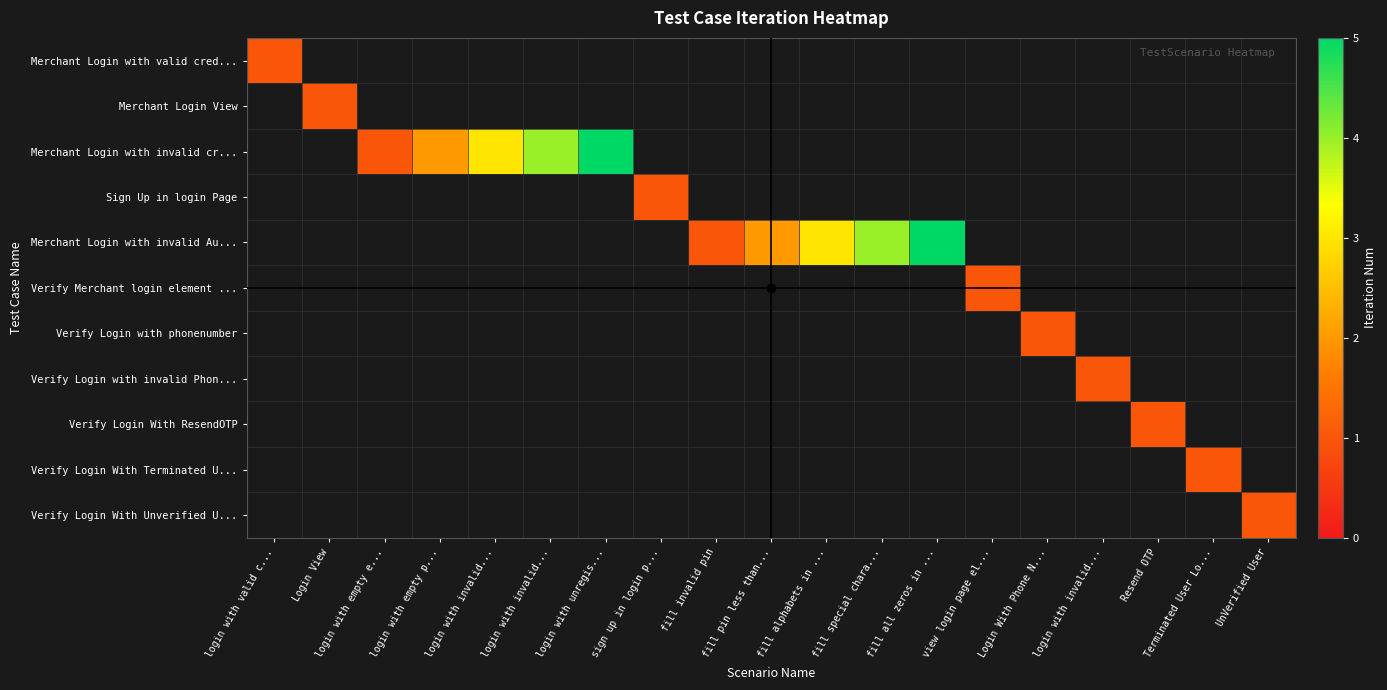

Reading right to left, list all the values displayed in this chart.

Merchant Login with valid cred...: UnVerified User=0	Terminated User Lo...=0	Resend OTP=0	login with invalid...=0	Login With Phone N...=0	view login page el...=0	fill all zeros in ...=0	fill special chara...=0	fill alphabets in ...=0	fill pin less than...=0	fill invalid pin=0	sign up in login p...=0	login with unregis...=0	login with invalid...=0	login with invalid...=0	login with empty p...=0	login with empty e...=0	Login View=0	login with valid c...=1
Merchant Login View: UnVerified User=0	Terminated User Lo...=0	Resend OTP=0	login with invalid...=0	Login With Phone N...=0	view login page el...=0	fill all zeros in ...=0	fill special chara...=0	fill alphabets in ...=0	fill pin less than...=0	fill invalid pin=0	sign up in login p...=0	login with unregis...=0	login with invalid...=0	login with invalid...=0	login with empty p...=0	login with empty e...=0	Login View=1	login with valid c...=0
Merchant Login with invalid cr...: UnVerified User=0	Terminated User Lo...=0	Resend OTP=0	login with invalid...=0	Login With Phone N...=0	view login page el...=0	fill all zeros in ...=0	fill special chara...=0	fill alphabets in ...=0	fill pin less than...=0	fill invalid pin=0	sign up in login p...=0	login with unregis...=5	login with invalid...=4	login with invalid...=3	login with empty p...=2	login with empty e...=1	Login View=0	login with valid c...=0
Sign Up in login Page: UnVerified User=0	Terminated User Lo...=0	Resend OTP=0	login with invalid...=0	Login With Phone N...=0	view login page el...=0	fill all zeros in ...=0	fill special chara...=0	fill alphabets in ...=0	fill pin less than...=0	fill invalid pin=0	sign up in login p...=1	login with unregis...=0	login with invalid...=0	login with invalid...=0	login with empty p...=0	login with empty e...=0	Login View=0	login with valid c...=0
Merchant Login with invalid Au...: UnVerified User=0	Terminated User Lo...=0	Resend OTP=0	login with invalid...=0	Login With Phone N...=0	view login page el...=0	fill all zeros in ...=5	fill special chara...=4	fill alphabets in ...=3	fill pin less than...=2	fill invalid pin=1	sign up in login p...=0	login with unregis...=0	login with invalid...=0	login with invalid...=0	login with empty p...=0	login with empty e...=0	Login View=0	login with valid c...=0
Verify Merchant login element ...: UnVerified User=0	Terminated User Lo...=0	Resend OTP=0	login with invalid...=0	Login With Phone N...=0	view login page el...=1	fill all zeros in ...=0	fill special chara...=0	fill alphabets in ...=0	fill pin less than...=0	fill invalid pin=0	sign up in login p...=0	login with unregis...=0	login with invalid...=0	login with invalid...=0	login with empty p...=0	login with empty e...=0	Login View=0	login with valid c...=0
Verify Login with phonenumber: UnVerified User=0	Terminated User Lo...=0	Resend OTP=0	login with invalid...=0	Login With Phone N...=1	view login page el...=0	fill all zeros in ...=0	fill special chara...=0	fill alphabets in ...=0	fill pin less than...=0	fill invalid pin=0	sign up in login p...=0	login with unregis...=0	login with invalid...=0	login with invalid...=0	login with empty p...=0	login with empty e...=0	Login View=0	login with valid c...=0
Verify Login with invalid Phon...: UnVerified User=0	Terminated User Lo...=0	Resend OTP=0	login with invalid...=1	Login With Phone N...=0	view login page el...=0	fill all zeros in ...=0	fill special chara...=0	fill alphabets in ...=0	fill pin less than...=0	fill invalid pin=0	sign up in login p...=0	login with unregis...=0	login with invalid...=0	login with invalid...=0	login with empty p...=0	login with empty e...=0	Login View=0	login with valid c...=0
Verify Login With ResendOTP: UnVerified User=0	Terminated User Lo...=0	Resend OTP=1	login with invalid...=0	Login With Phone N...=0	view login page el...=0	fill all zeros in ...=0	fill special chara...=0	fill alphabets in ...=0	fill pin less than...=0	fill invalid pin=0	sign up in login p...=0	login with unregis...=0	login with invalid...=0	login with invalid...=0	login with empty p...=0	login with empty e...=0	Login View=0	login with valid c...=0
Verify Login With Terminated U...: UnVerified User=0	Terminated User Lo...=1	Resend OTP=0	login with invalid...=0	Login With Phone N...=0	view login page el...=0	fill all zeros in ...=0	fill special chara...=0	fill alphabets in ...=0	fill pin less than...=0	fill invalid pin=0	sign up in login p...=0	login with unregis...=0	login with invalid...=0	login with invalid...=0	login with empty p...=0	login with empty e...=0	Login View=0	login with valid c...=0
Verify Login With Unverified U...: UnVerified User=1	Terminated User Lo...=0	Resend OTP=0	login with invalid...=0	Login With Phone N...=0	view login page el...=0	fill all zeros in ...=0	fill special chara...=0	fill alphabets in ...=0	fill pin less than...=0	fill invalid pin=0	sign up in login p...=0	login with unregis...=0	login with invalid...=0	login with invalid...=0	login with empty p...=0	login with empty e...=0	Login View=0	login with valid c...=0